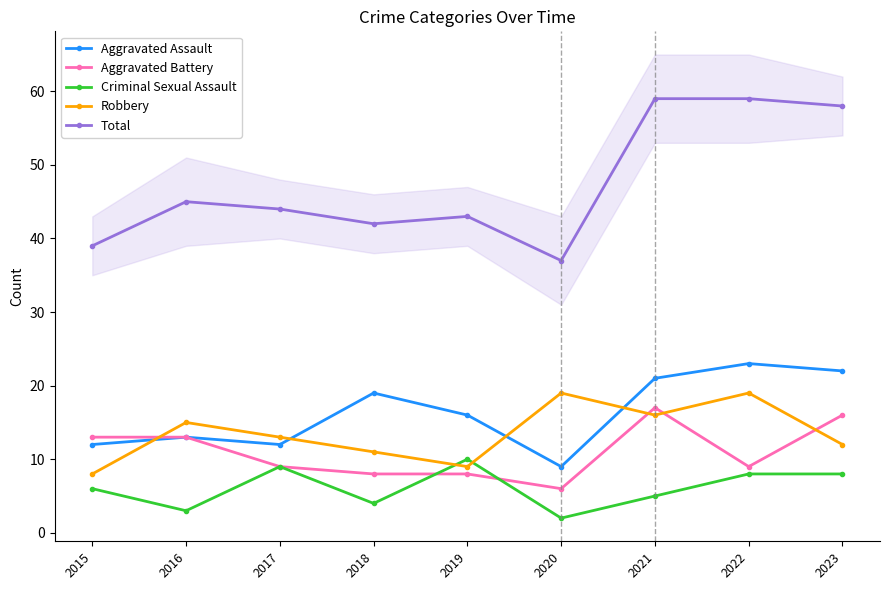

What is the difference between the maximum and minimum values in the Aggravated Assault series?

14